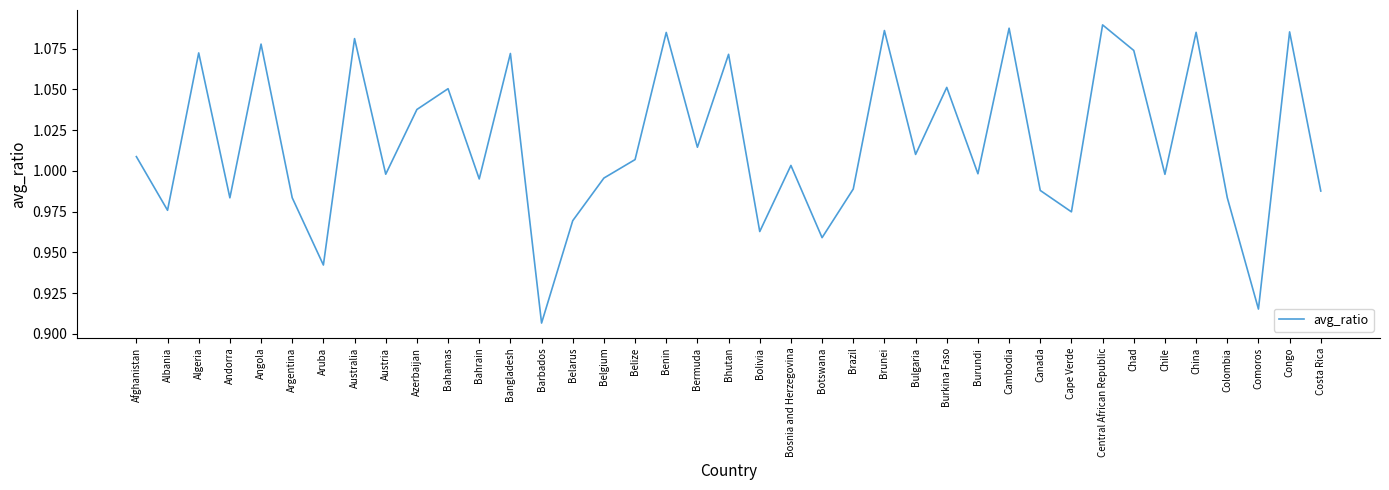

At which category does the chart reach its peak across all series?

Central African Republic